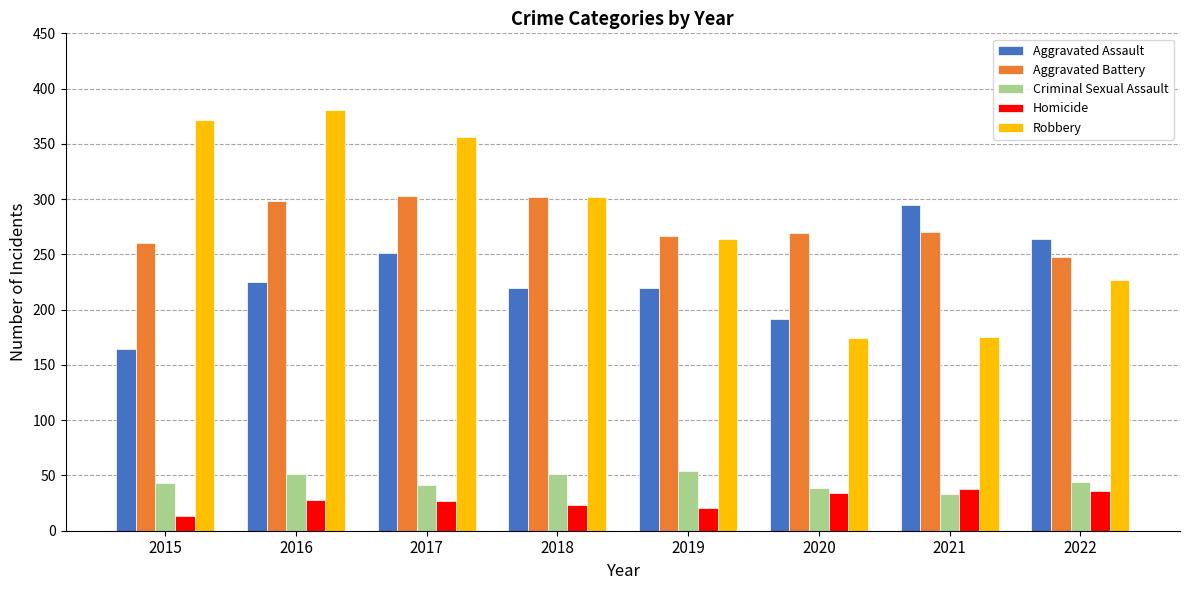

What is the difference between the highest and lowest values at 2017?

329